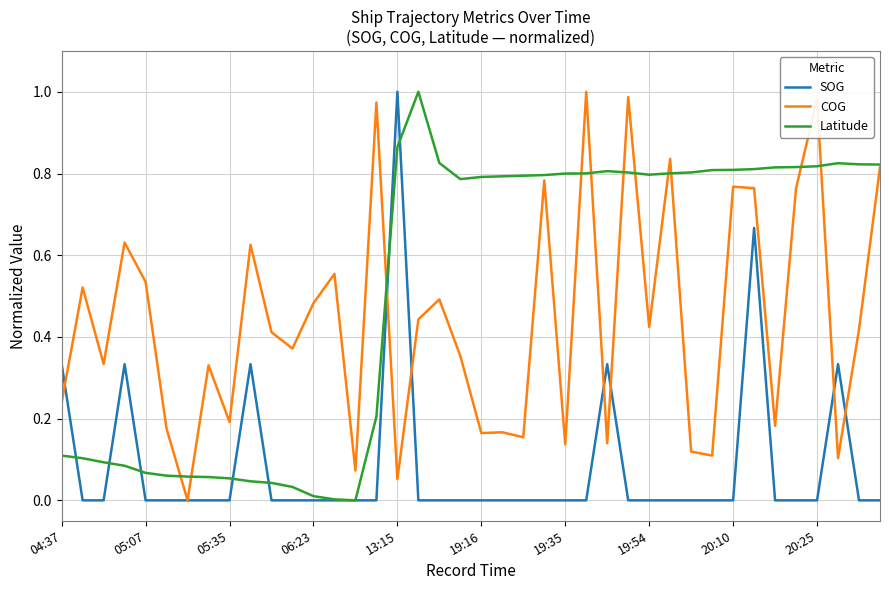

How many categories are shown in the chart?

40